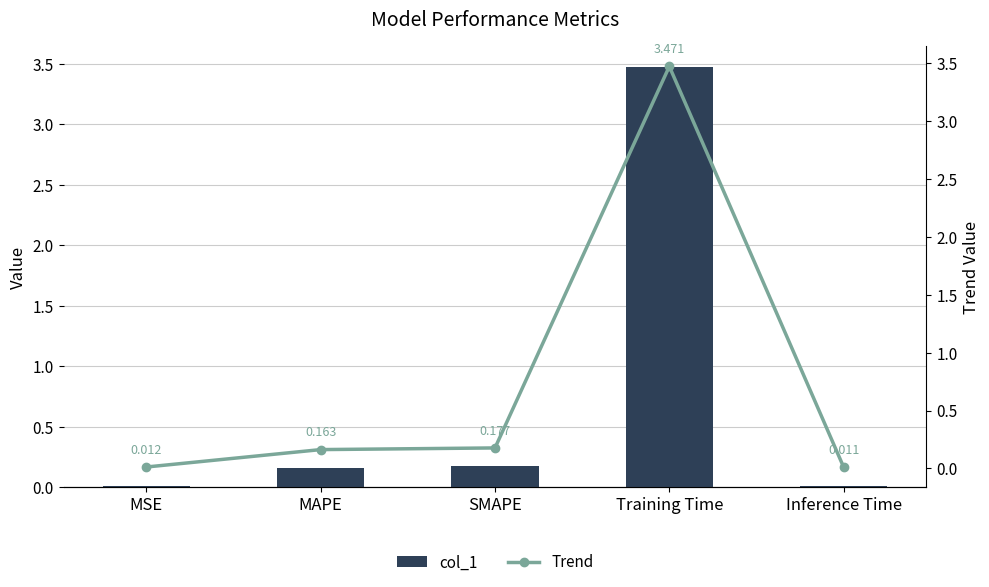

What is the difference between the maximum and minimum values in the Trend series?

3.5